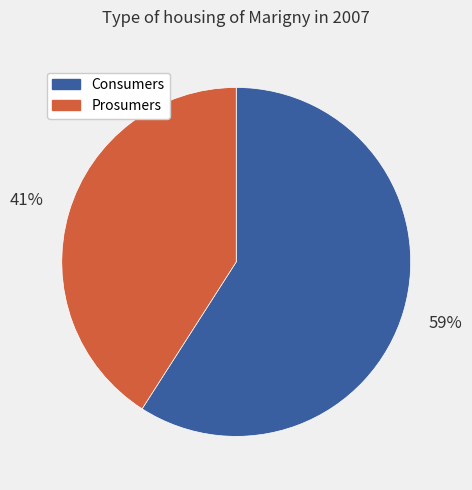

How many segments does this pie chart have?

2